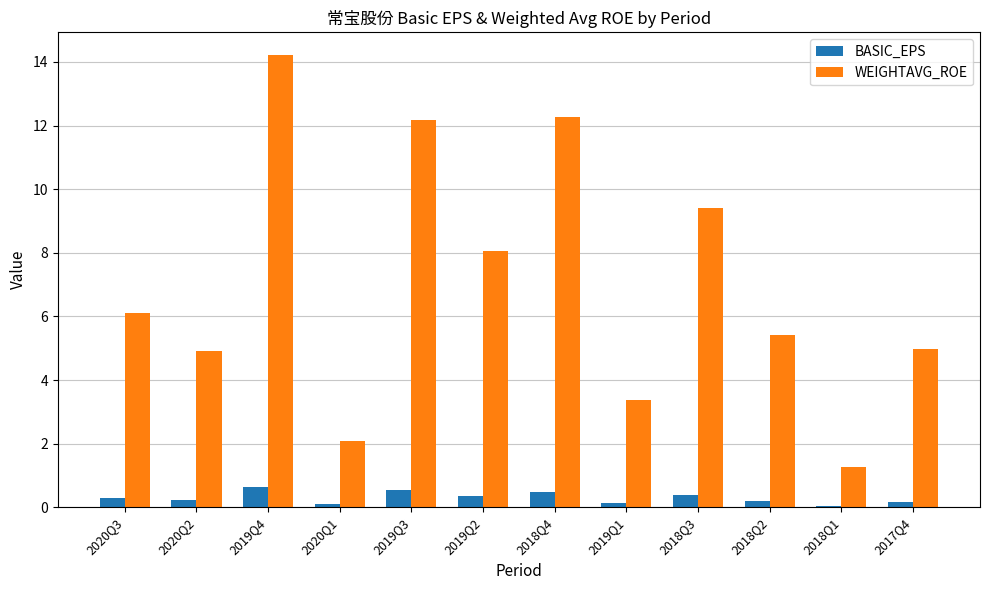

Is the value of WEIGHTAVG_ROE at 2018Q4 greater than the value of BASIC_EPS at 2018Q4?

Yes